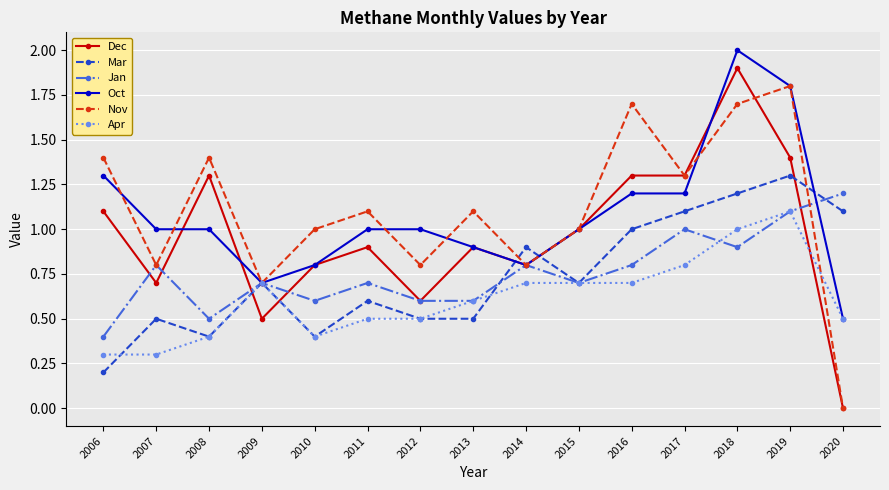

Which series ends up on top after the final intersection of Jan and Mar?

Jan